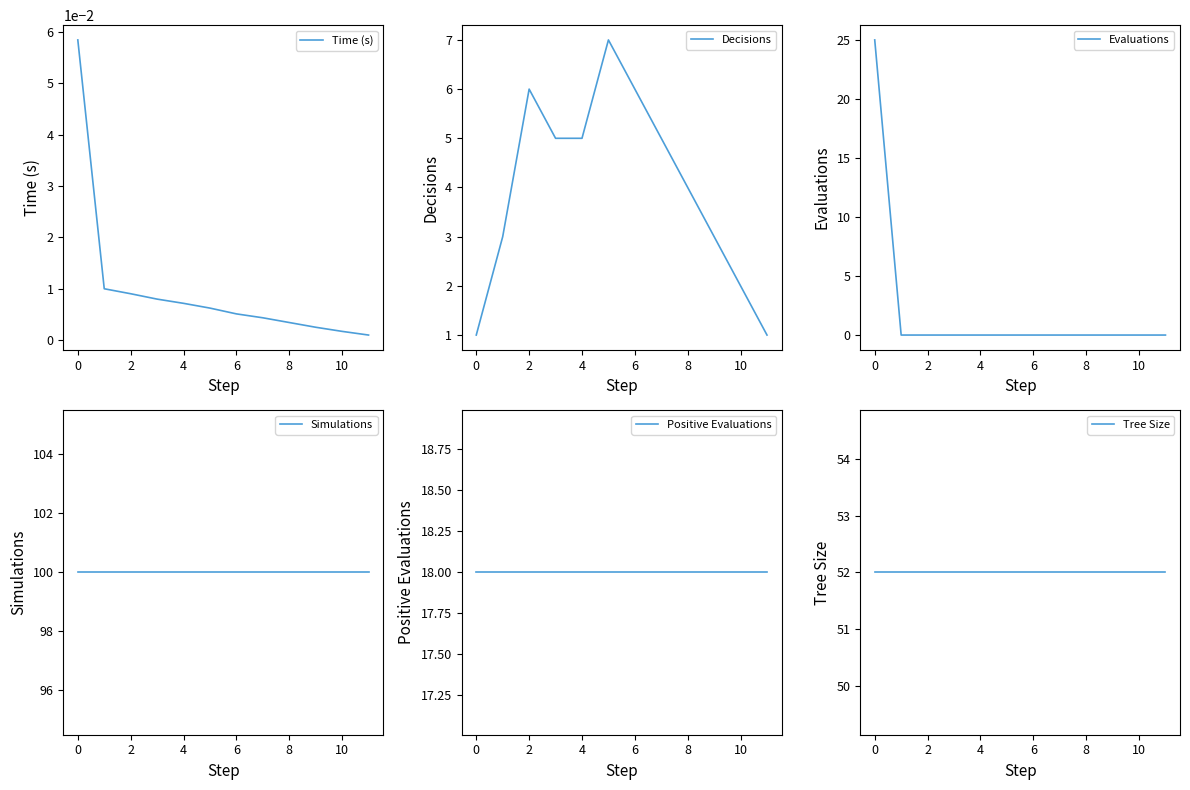

What is the maximum value for Tree Size?

52.0